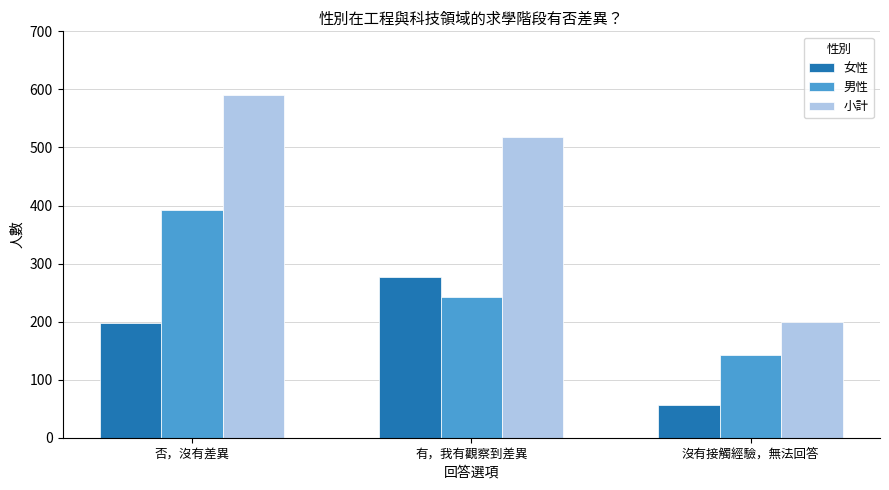

Which series has the widest spread of values?

小計